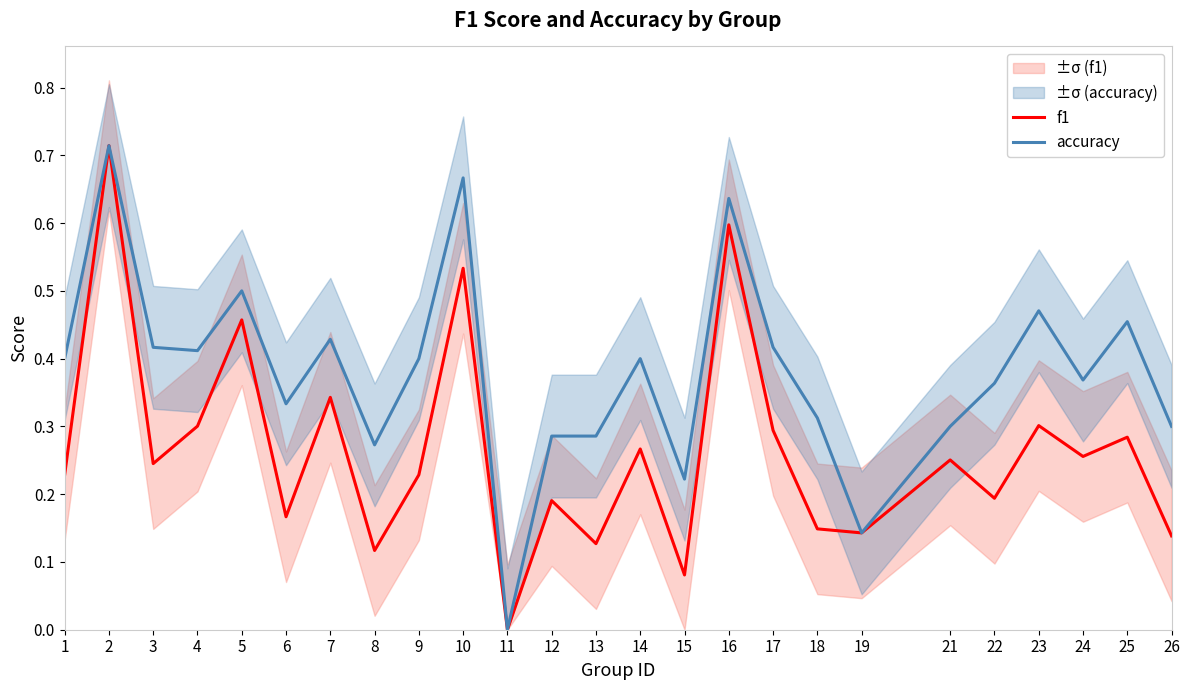

What is the difference between the maximum and minimum values in the accuracy series?

0.7